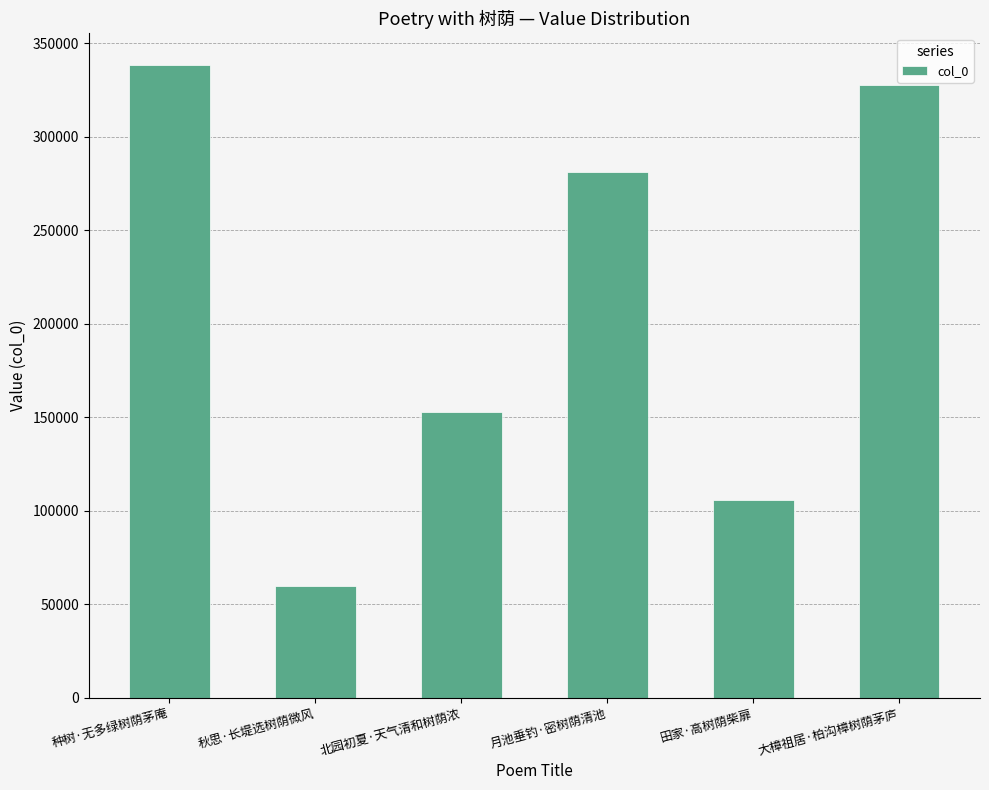

Where is the data nearest to the value 199211?

北园初夏·天气清和树荫浓